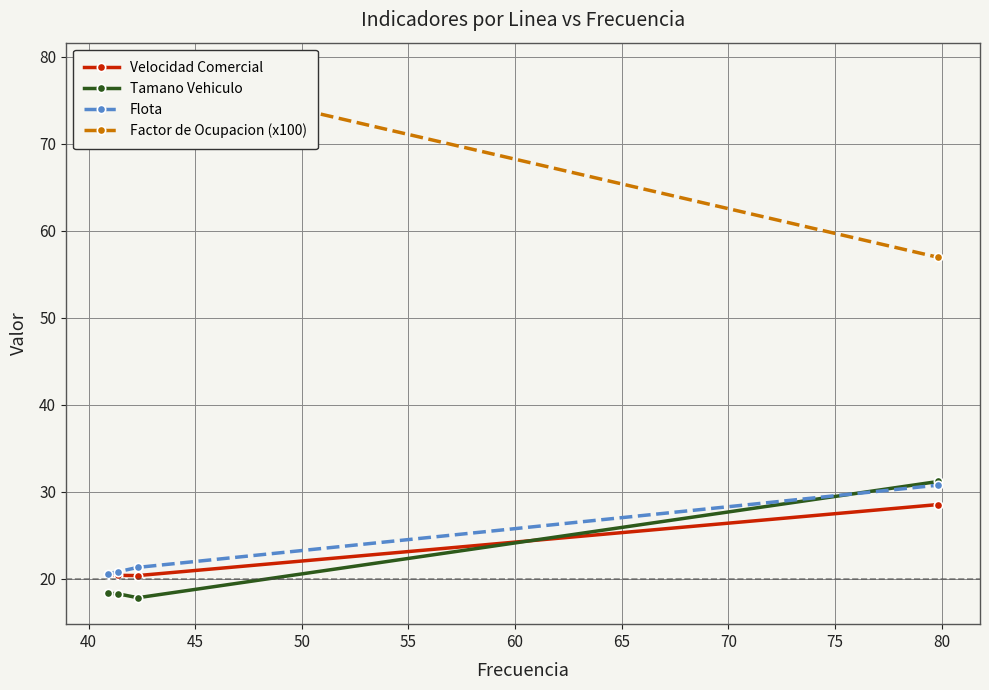

True or false: Flota has more than 2 interior local peaks.

False